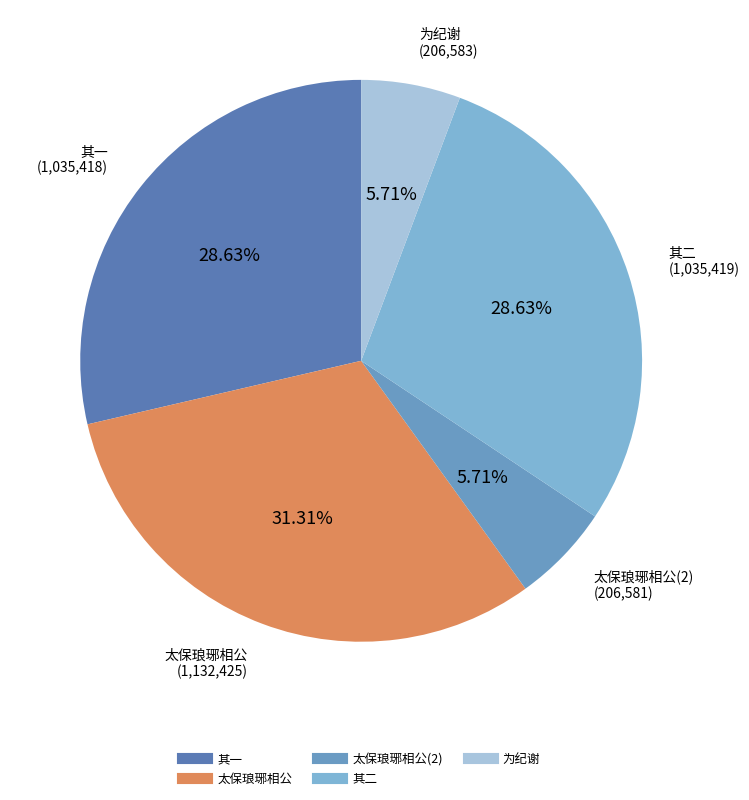

How many slices are in this pie chart?

5